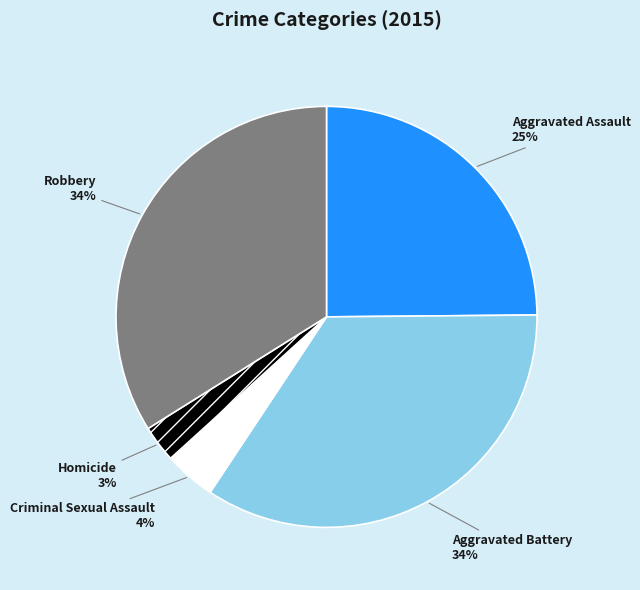

Combined, do Robbery and Aggravated Battery account for over 50%?

Yes